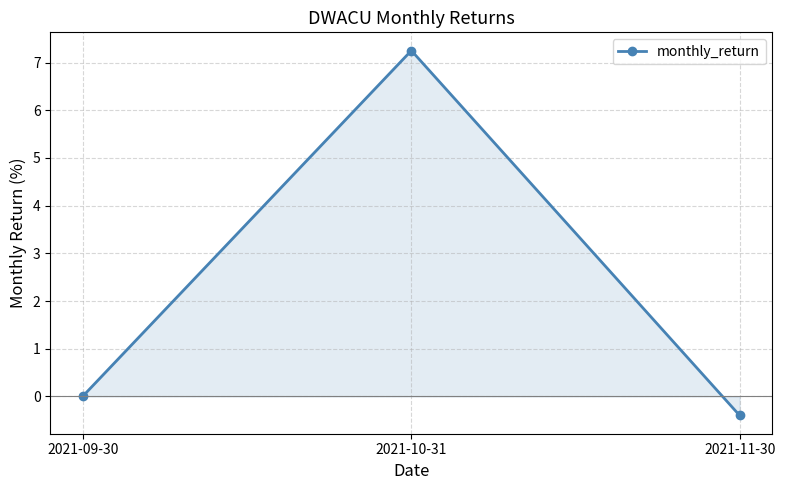

What is the difference between the values at 2021-11-30 and 2021-09-30?

0.4